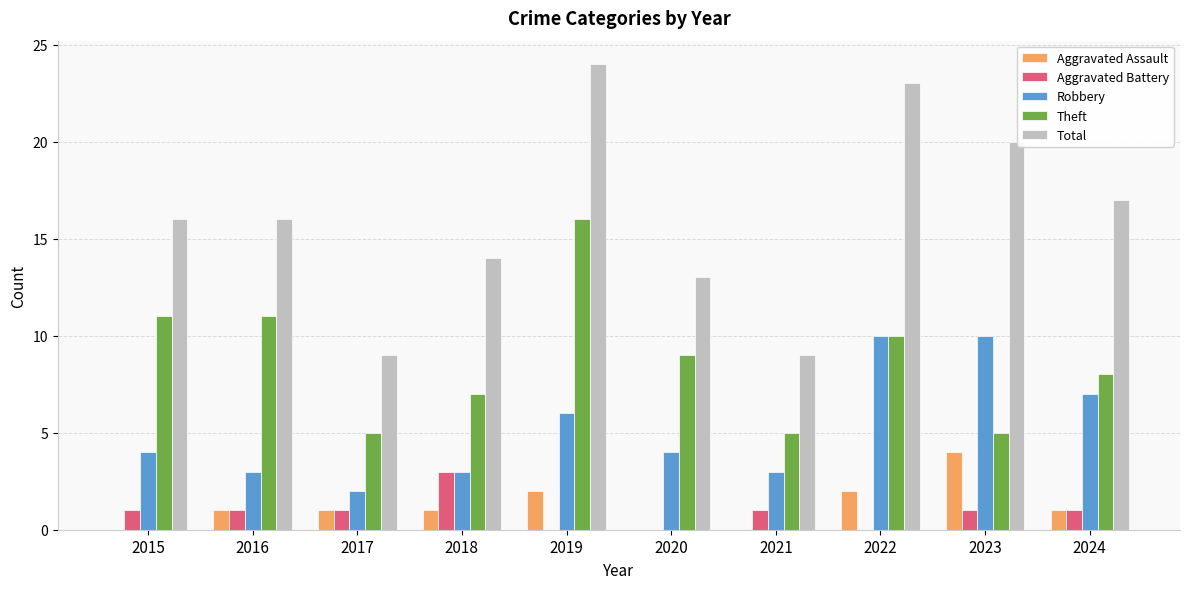

The Aggravated Assault series shows 3 at 2019. True or false?

False